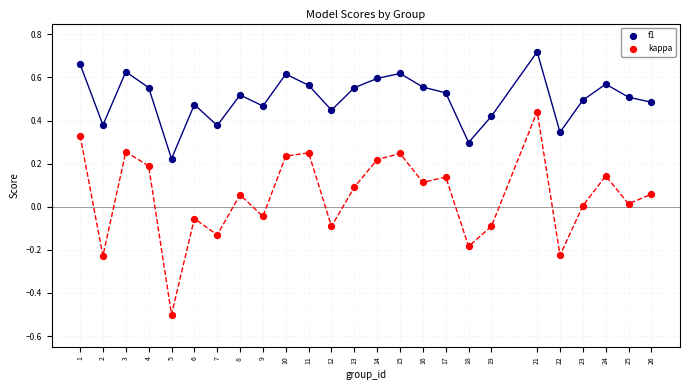

Which series has the widest spread of Y values?

kappa